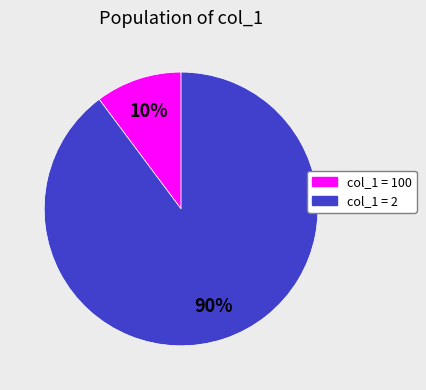

To the nearest percent, what is the average slice percentage?

50%